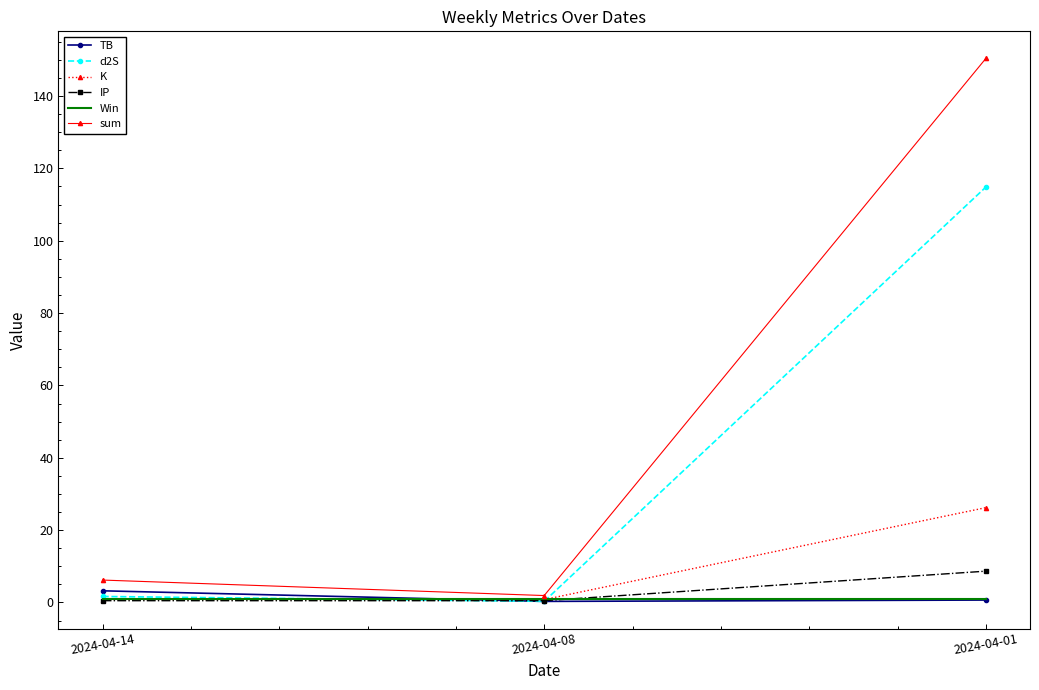

At which label does K reach its peak?

2024-04-01